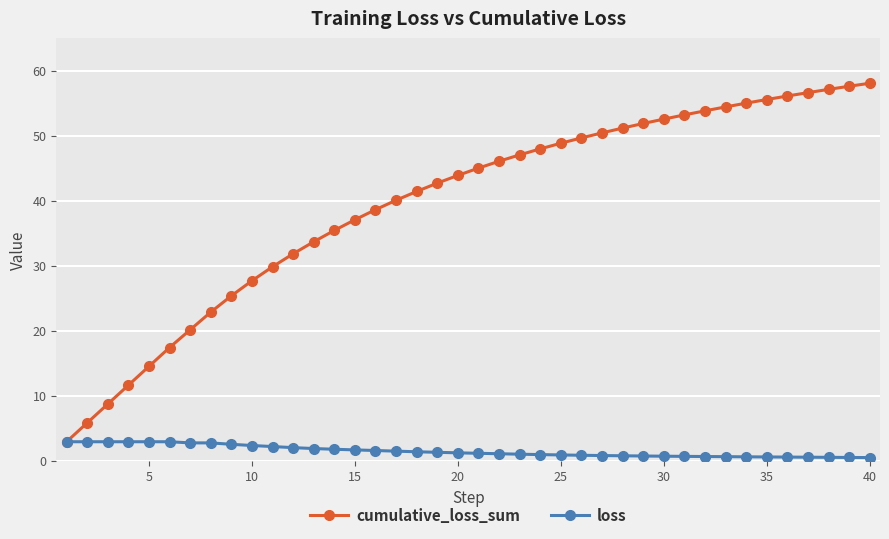

What are all the series names shown in the legend?

cumulative_loss_sum, loss